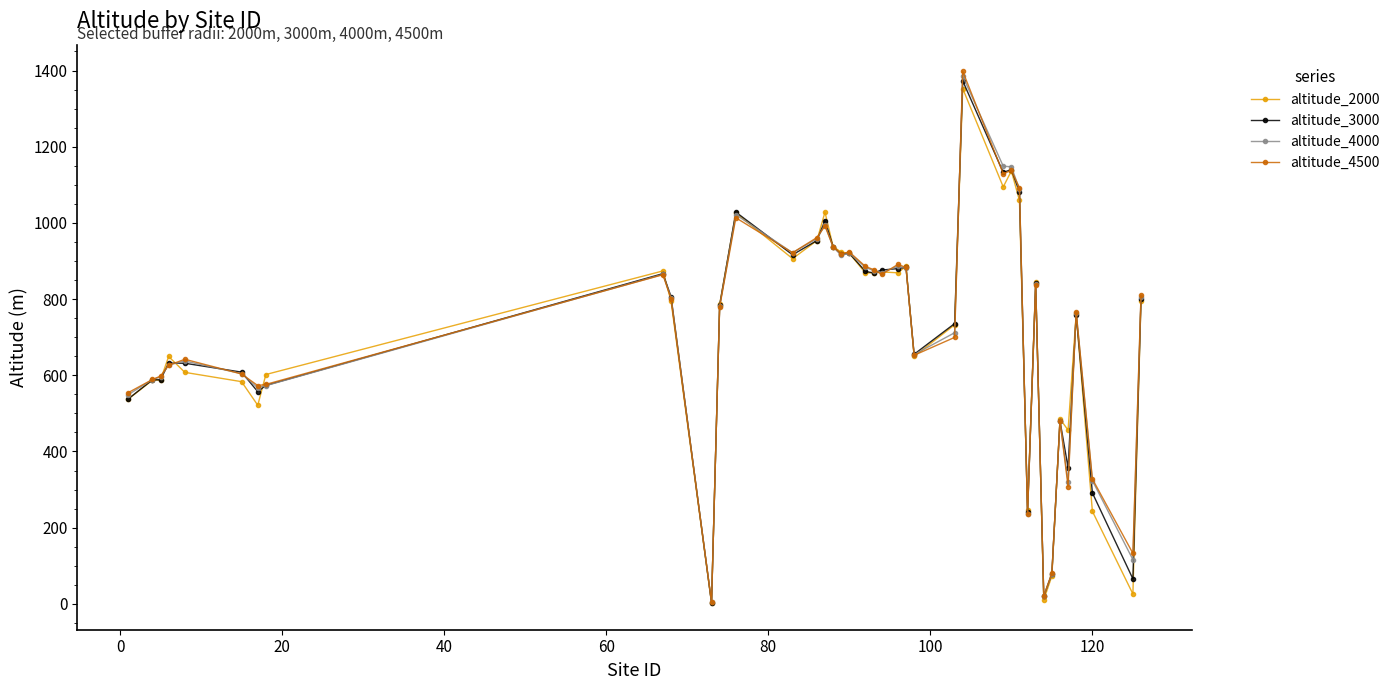

What are all the series names shown in the legend?

altitude_2000, altitude_3000, altitude_4000, altitude_4500